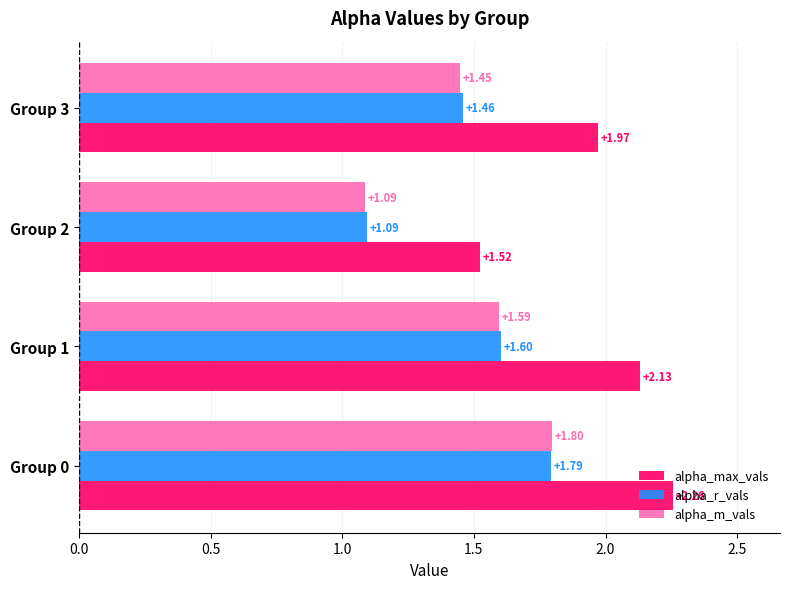

What is the sum of the alpha_m_vals values at Group 0 and Group 1?

3.4